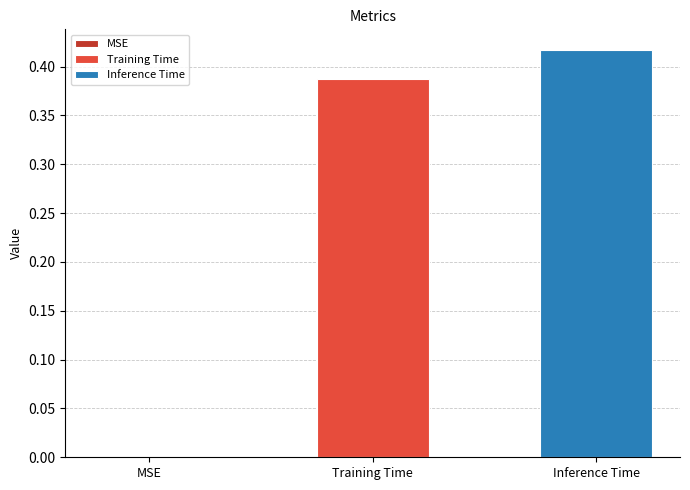

List the series in order of their overall mean, highest first.

Inference Time, Training Time